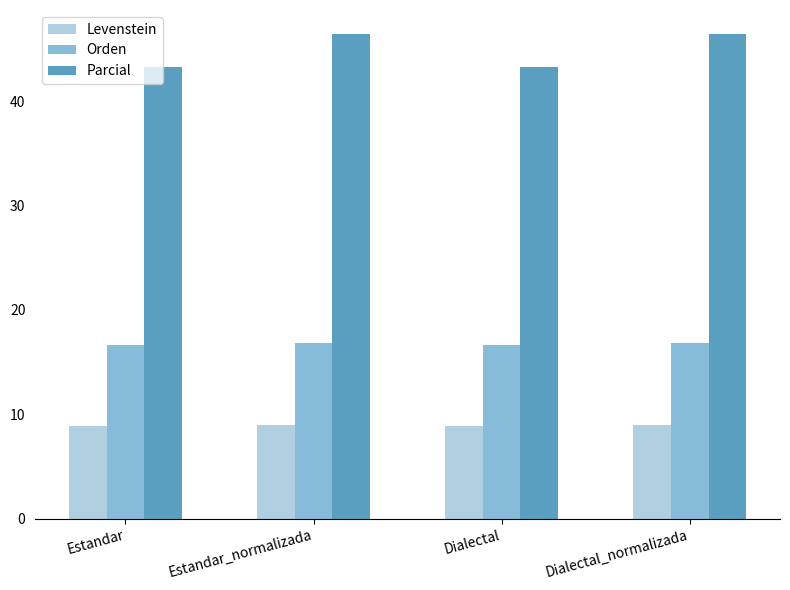

What is the highest value of the Parcial series?

46.4